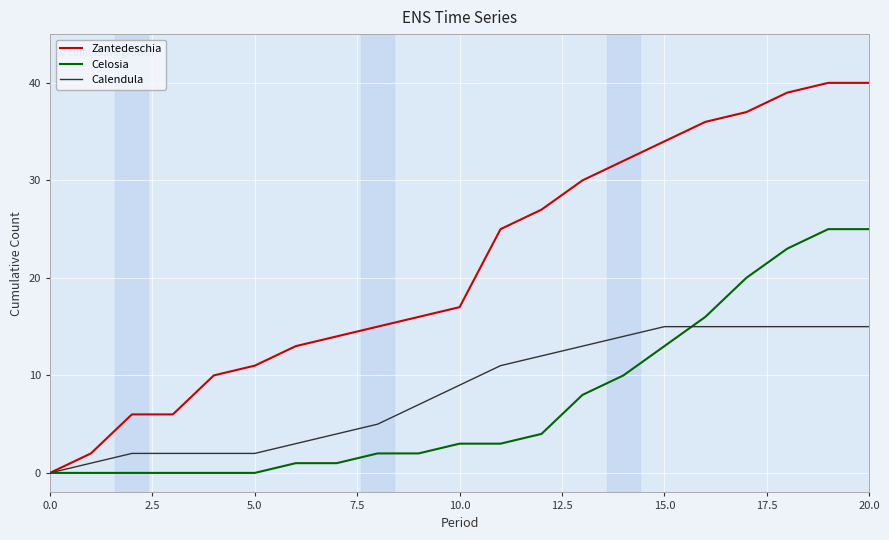

What is the average value of the Calendula series?

8